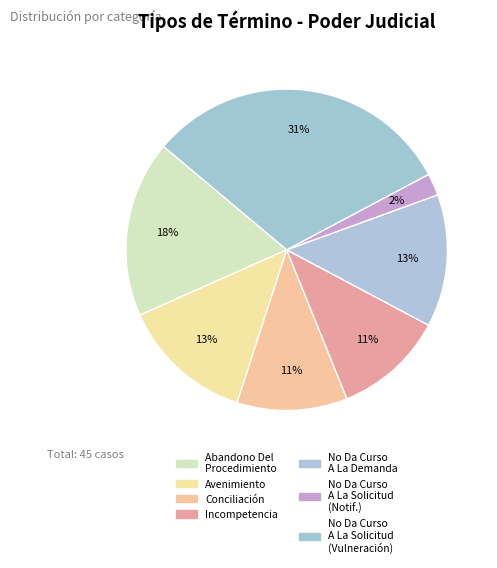

How many segments does this pie chart have?

7